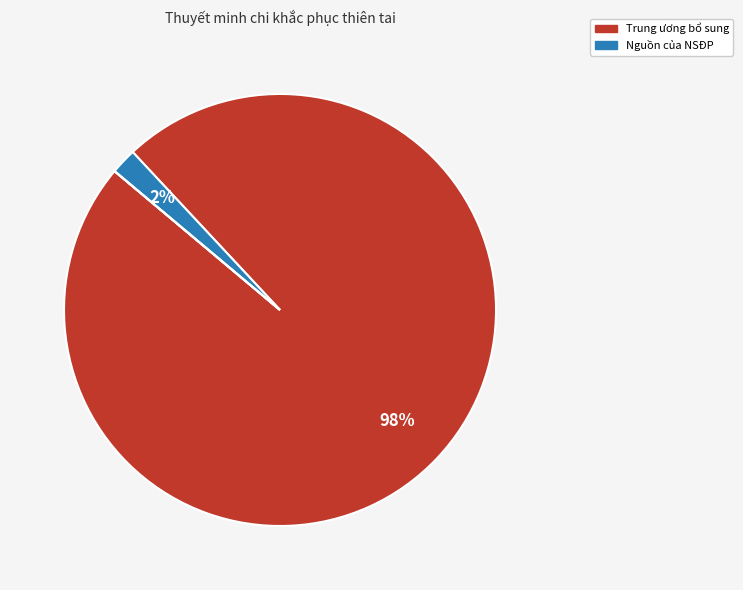

Is there any slice that represents more than half of the pie?

Yes